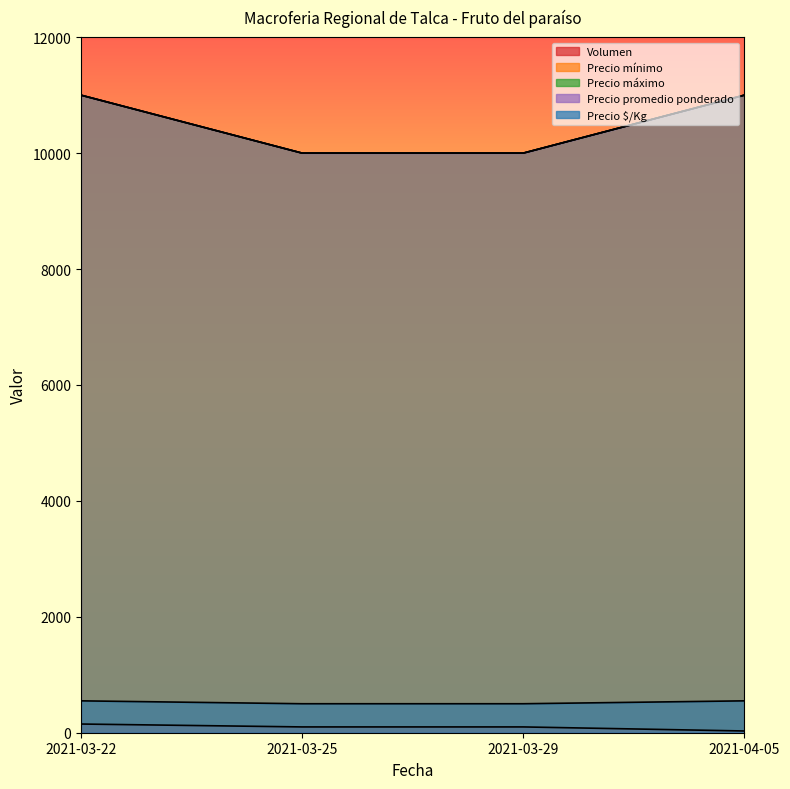

What is the spread (max minus min) of values at 2021-04-05?

10970